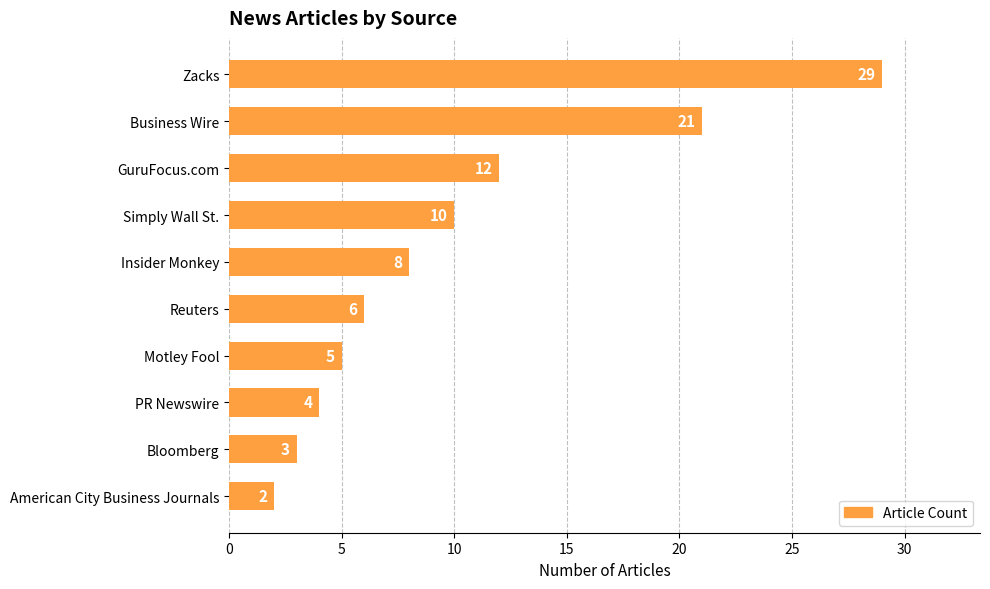

Reading bottom to top, transcribe all the data shown in this chart.

American City Business Journals=2	Bloomberg=3	PR Newswire=4	Motley Fool=5	Reuters=6	Insider Monkey=8	Simply Wall St.=10	GuruFocus.com=12	Business Wire=21	Zacks=29